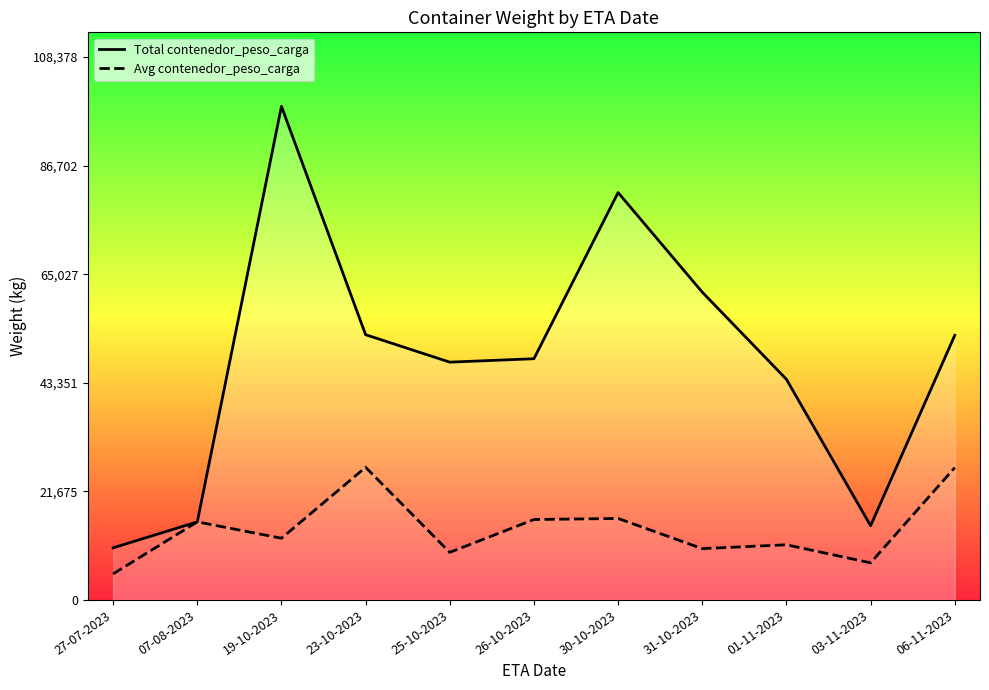

Rank the series by their maximum value, from highest to lowest.

Total contenedor_peso_carga, Avg contenedor_peso_carga